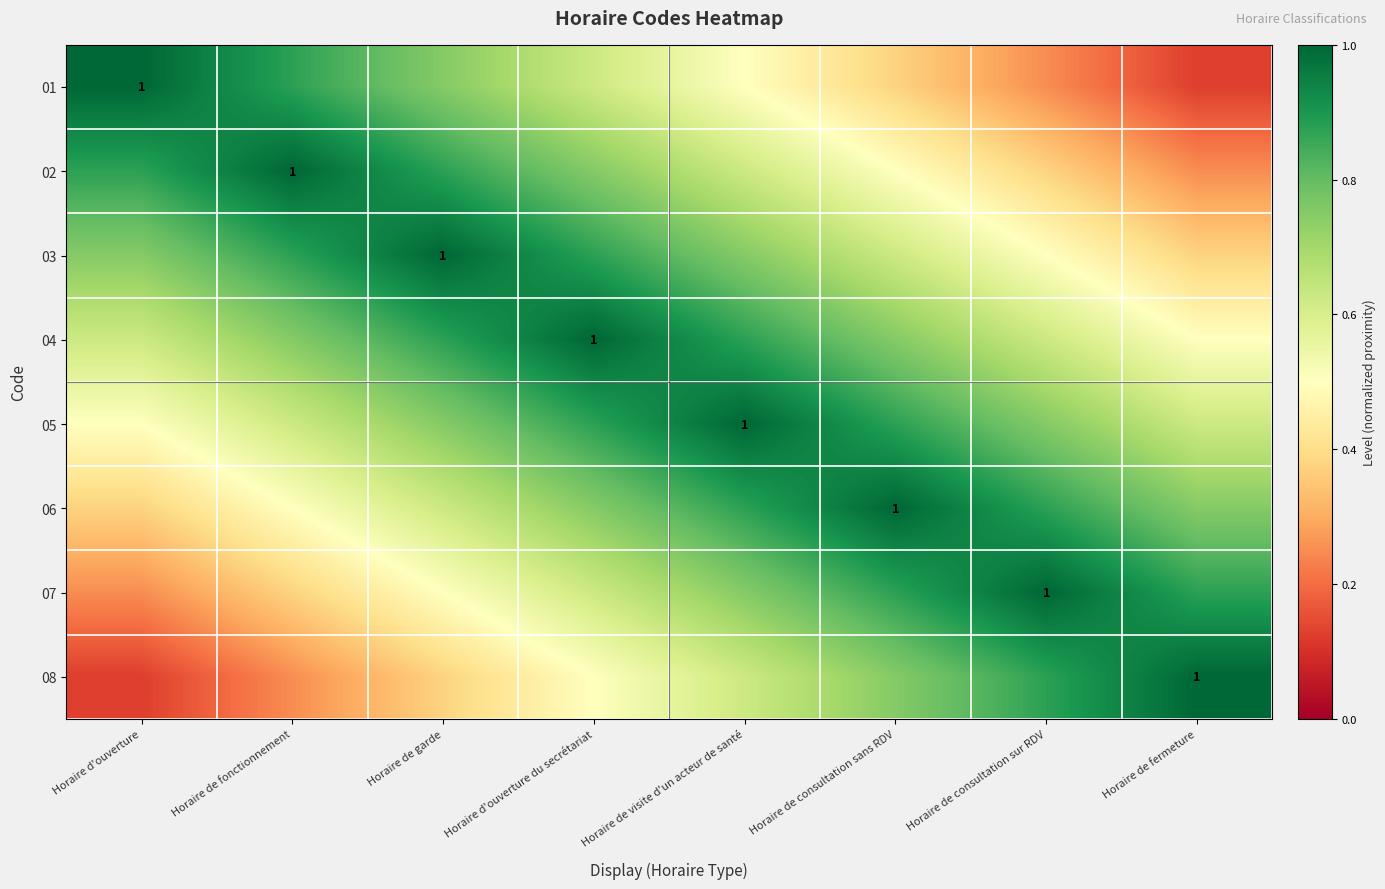

True or false: 07 has a value of 0.3 at Horaire de visite d'un acteur de santé.

False